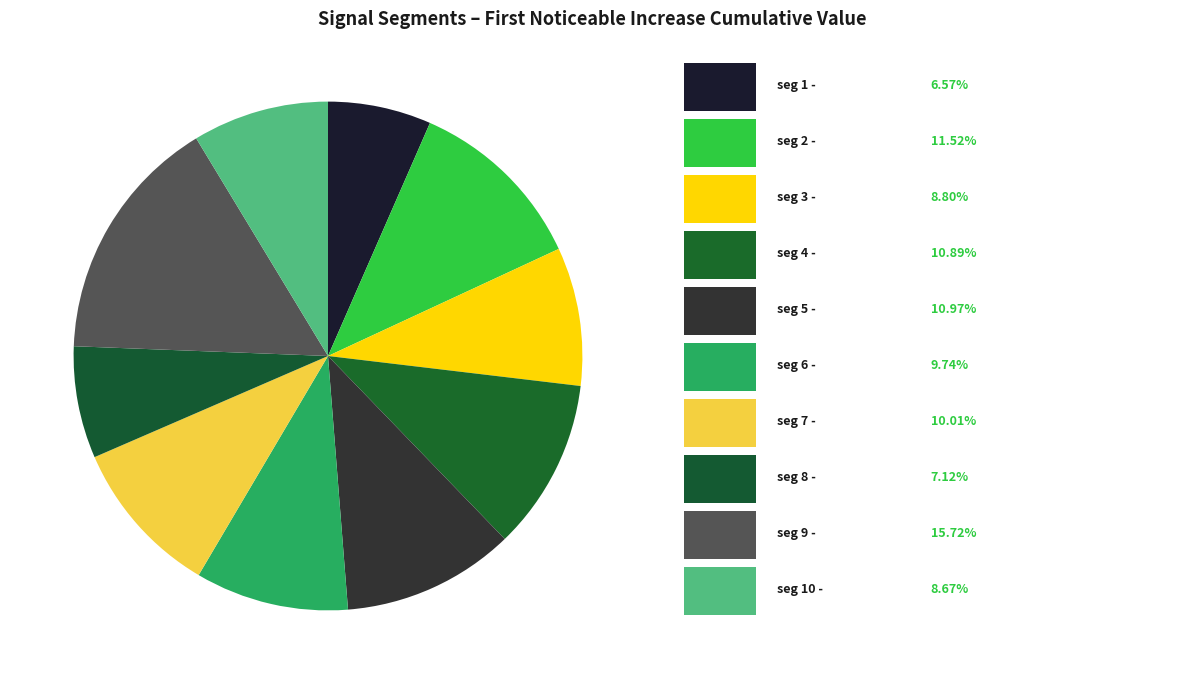

How many slices are in this pie chart?

10